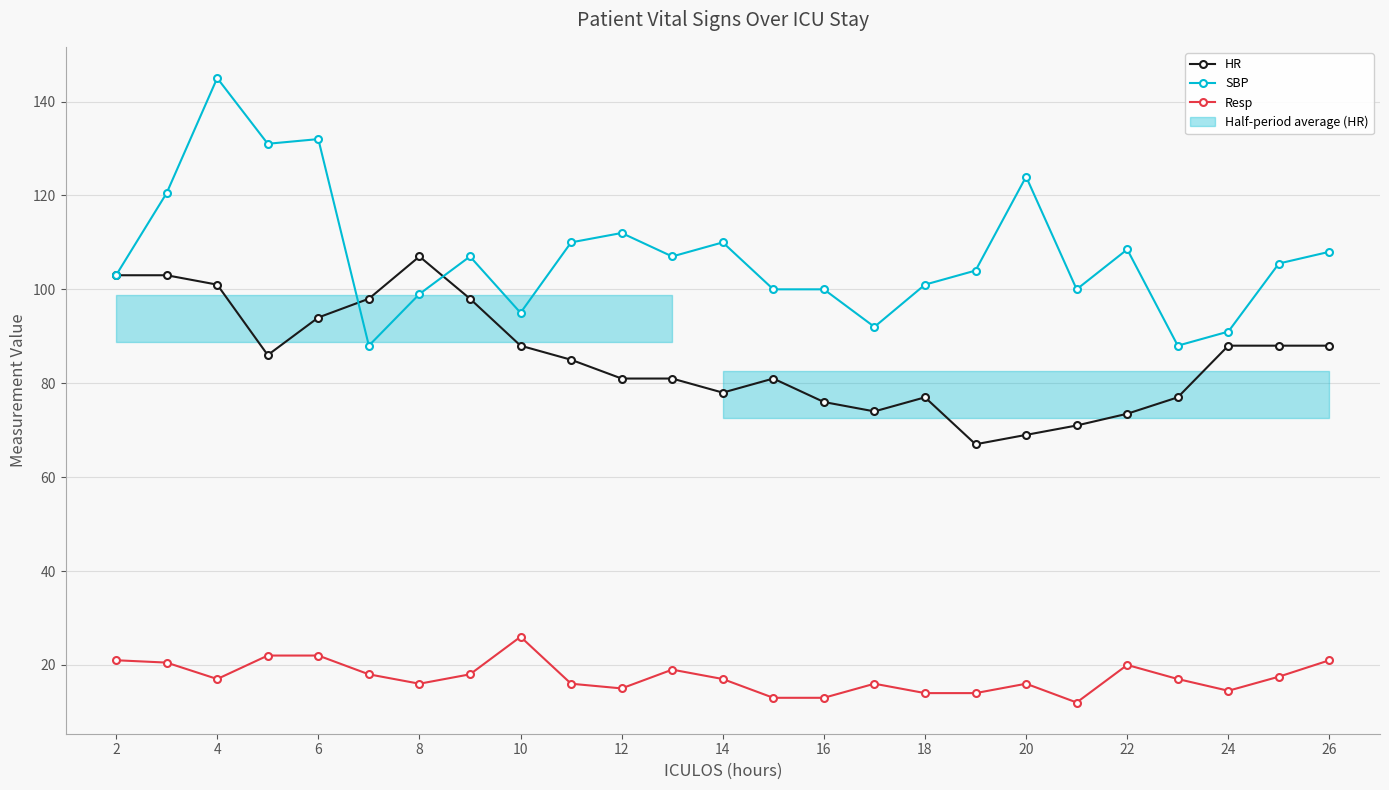

Reading left to right, transcribe all the data shown in this chart.

HR: 103.0	103.0	101.0	86.0	94.0	98.0	107.0	98.0	88.0	85.0	81.0	81.0	78.0	81.0	76.0	74.0	77.0	67.0	69.0	71.0	73.5	77.0	88.0	88.0	88.0
SBP: 103.0	120.5	145.0	131.0	132.0	88.0	99.0	107.0	95.0	110.0	112.0	107.0	110.0	100.0	100.0	92.0	101.0	104.0	124.0	100.0	108.5	88.0	91.0	105.5	108.0
Resp: 21.0	20.5	17.0	22.0	22.0	18.0	16.0	18.0	26.0	16.0	15.0	19.0	17.0	13.0	13.0	16.0	14.0	14.0	16.0	12.0	20.0	17.0	14.5	17.5	21.0